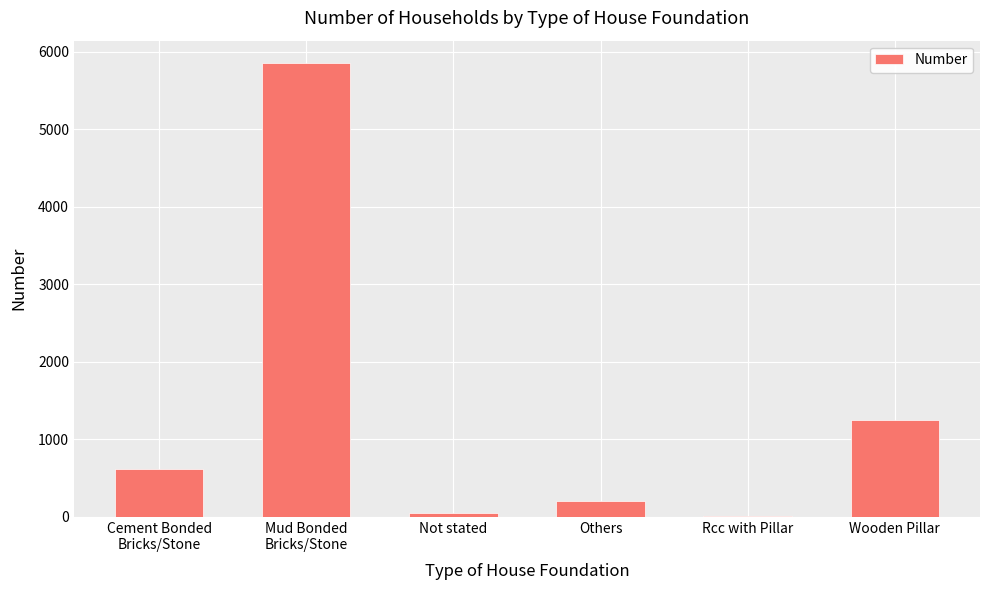

At which label is the value closest to 2933?

Wooden Pillar